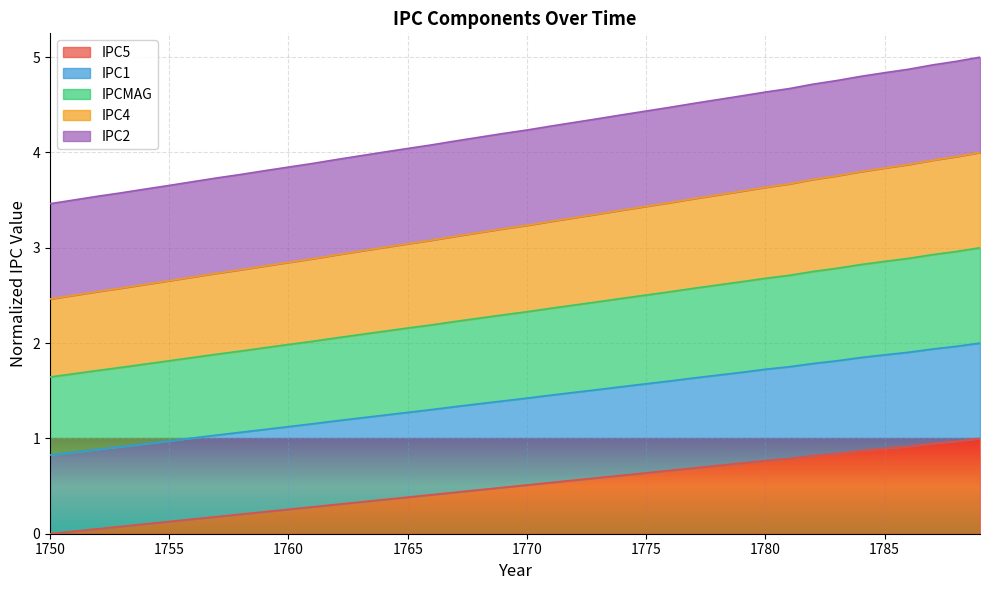

What is the maximum value for IPC5?

1.0